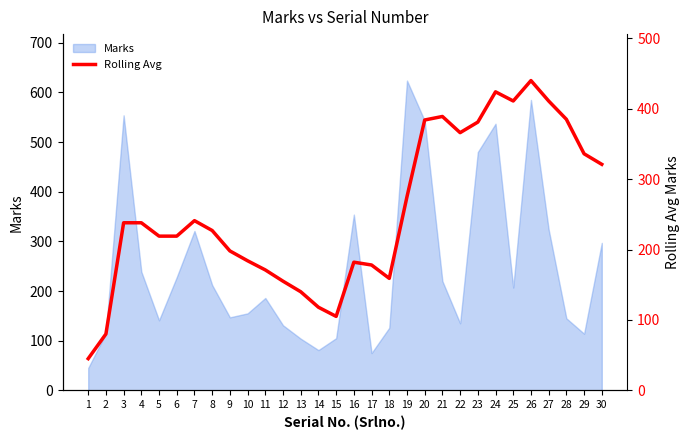

Is it true that the value at 12 is 36?

False